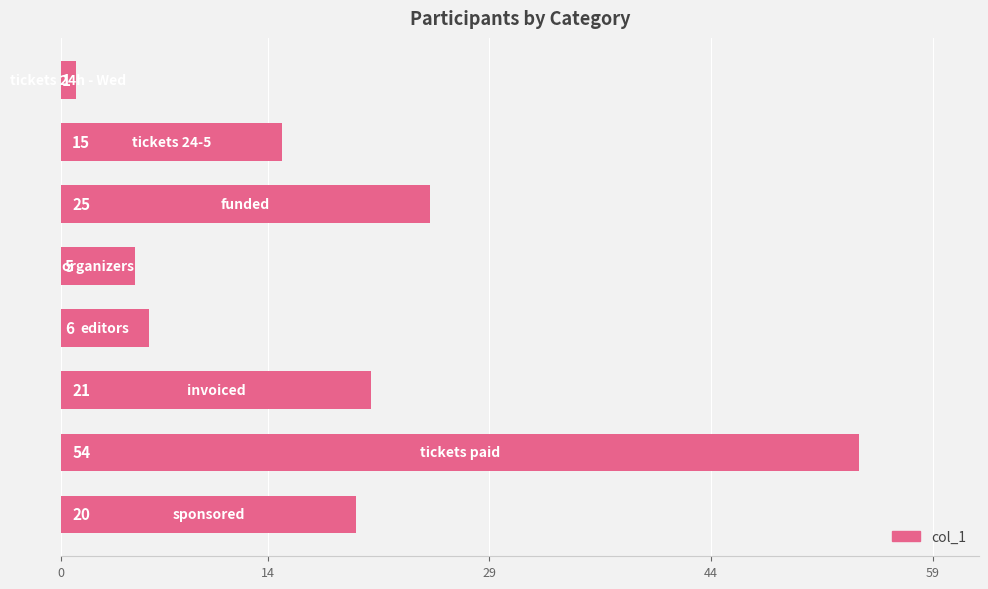

What is the minimum value shown in the chart?

1